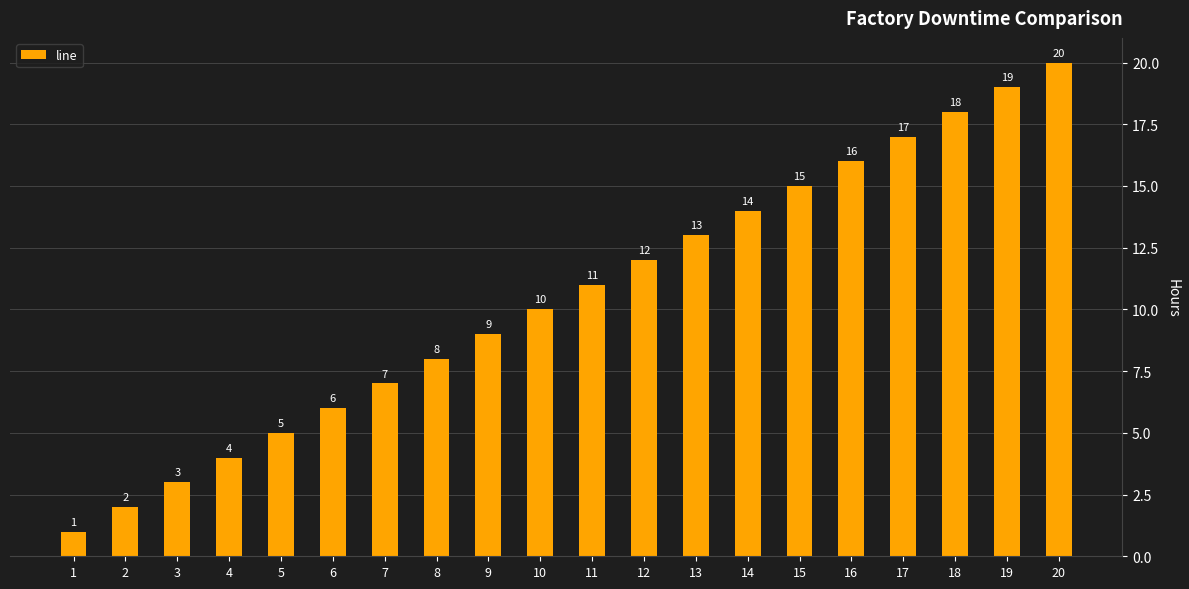

What is the value of the 1st bar from the left?

1